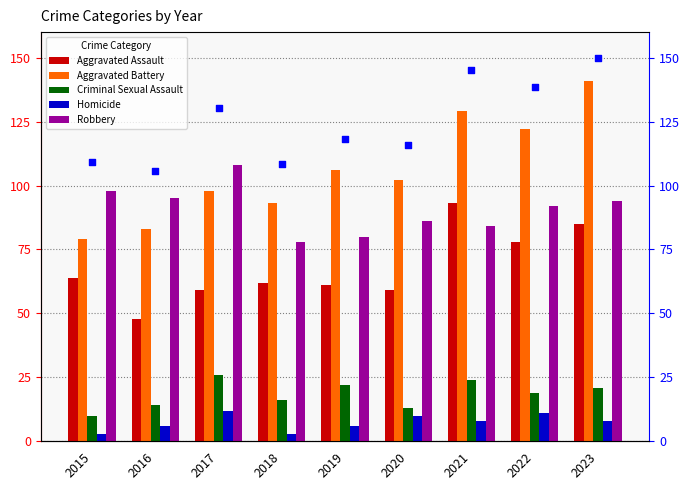

At how many categories does at least one series exceed 27?

9